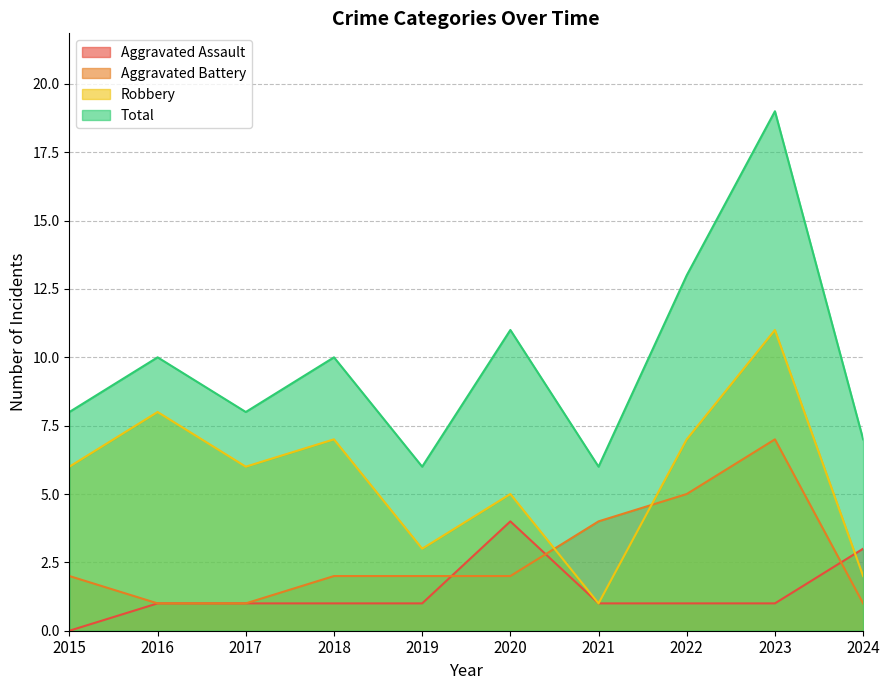

What is the sum of all Aggravated Assault values?

14